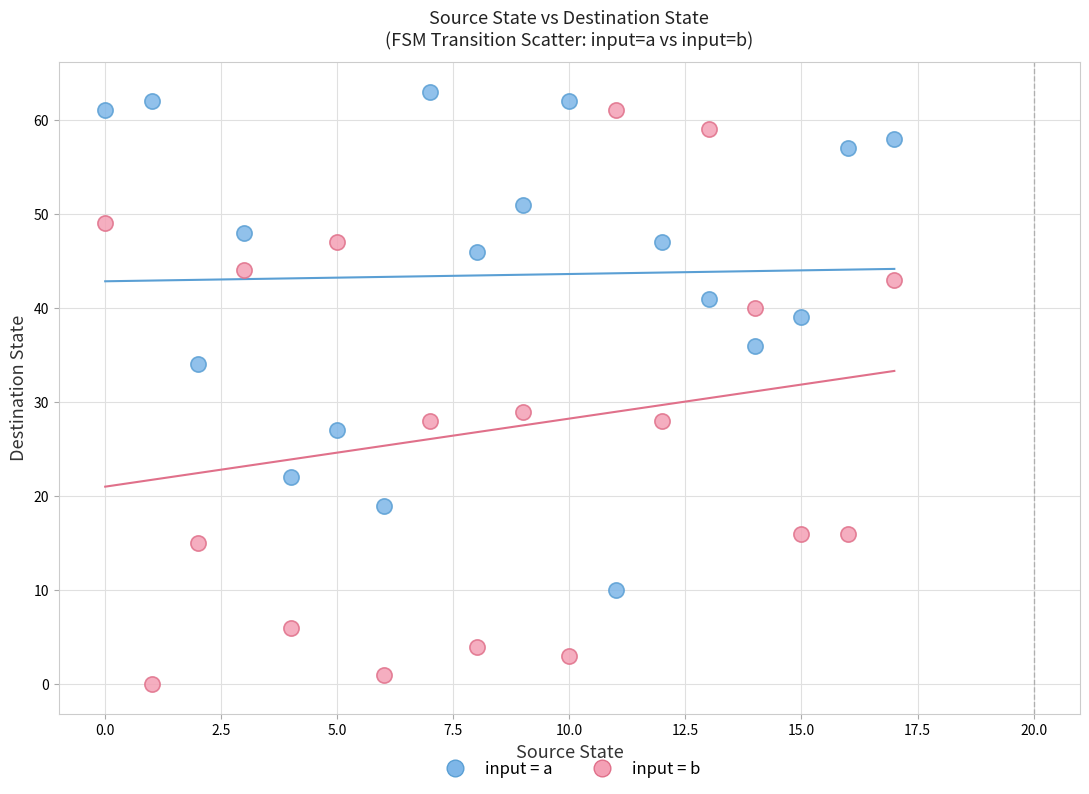

Across all data points, what is the range of Y values (max minus min)?

63